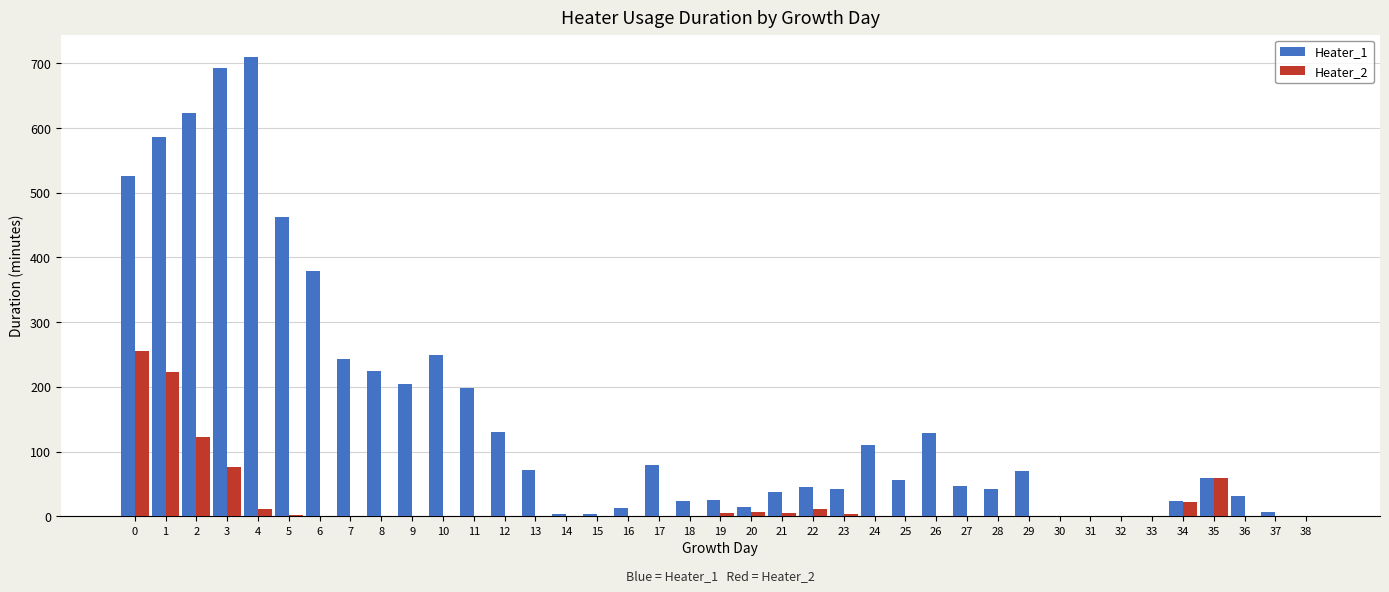

What is the difference between the Heater_1 values at 18 and 1?

563